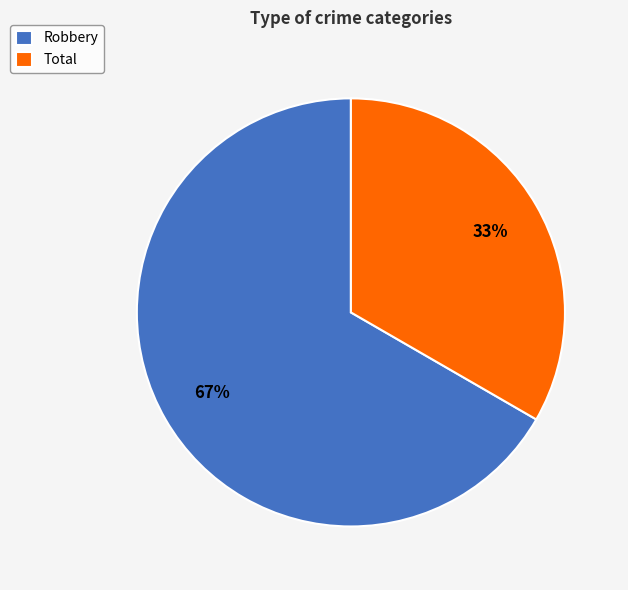

What is the largest slice in the pie chart?

Robbery